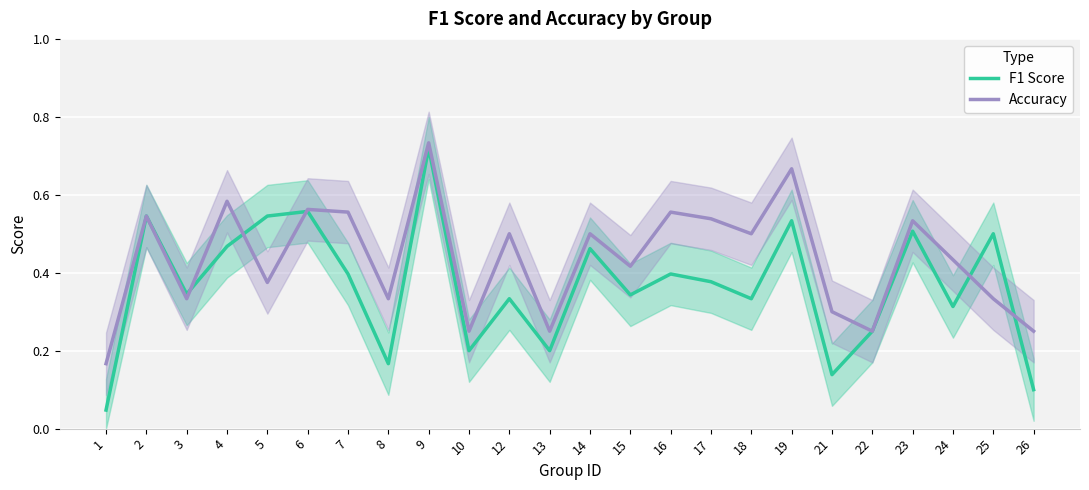

What are all the series names shown in the legend?

F1 Score, Accuracy